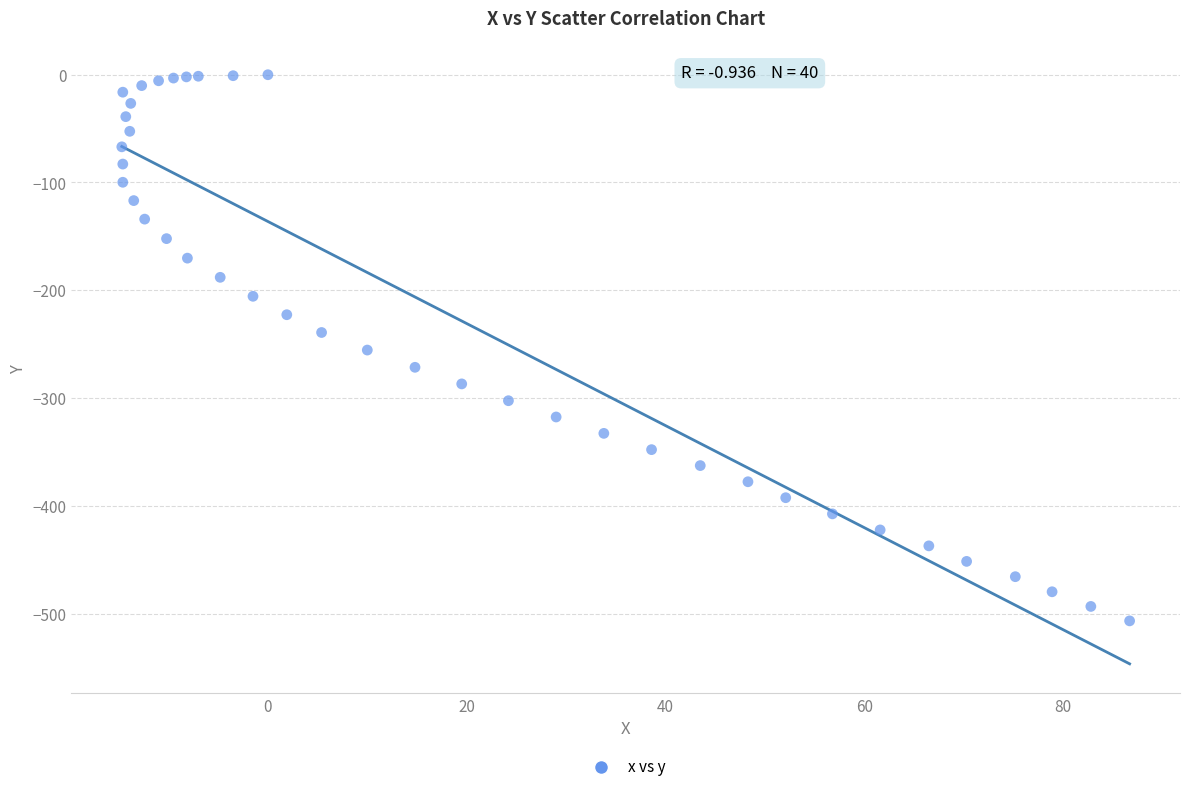

What is the range of Y values (max minus min)?

506.8